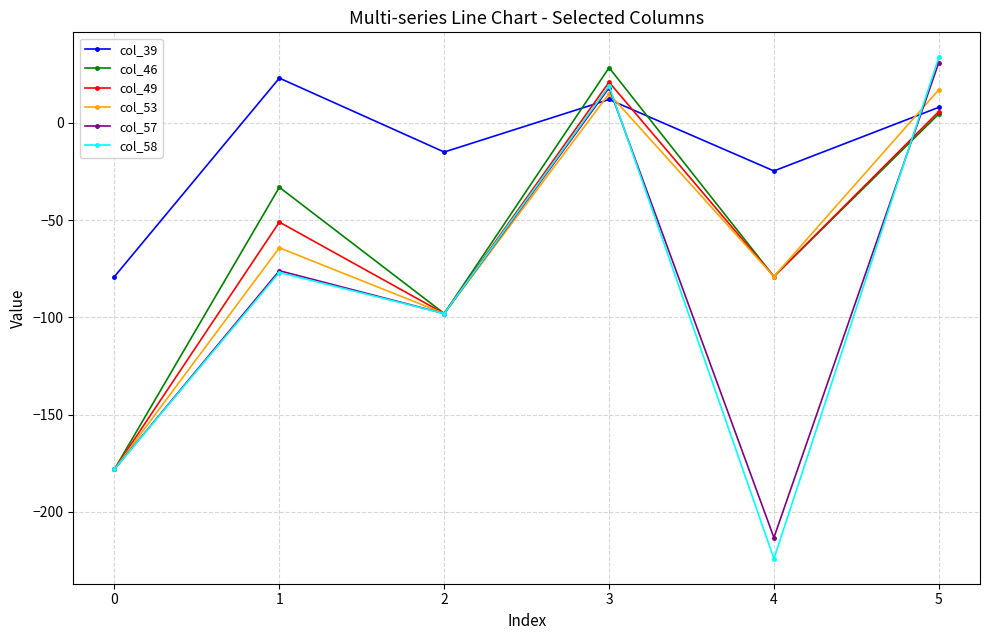

At which category does the chart reach its minimum across all series?

4